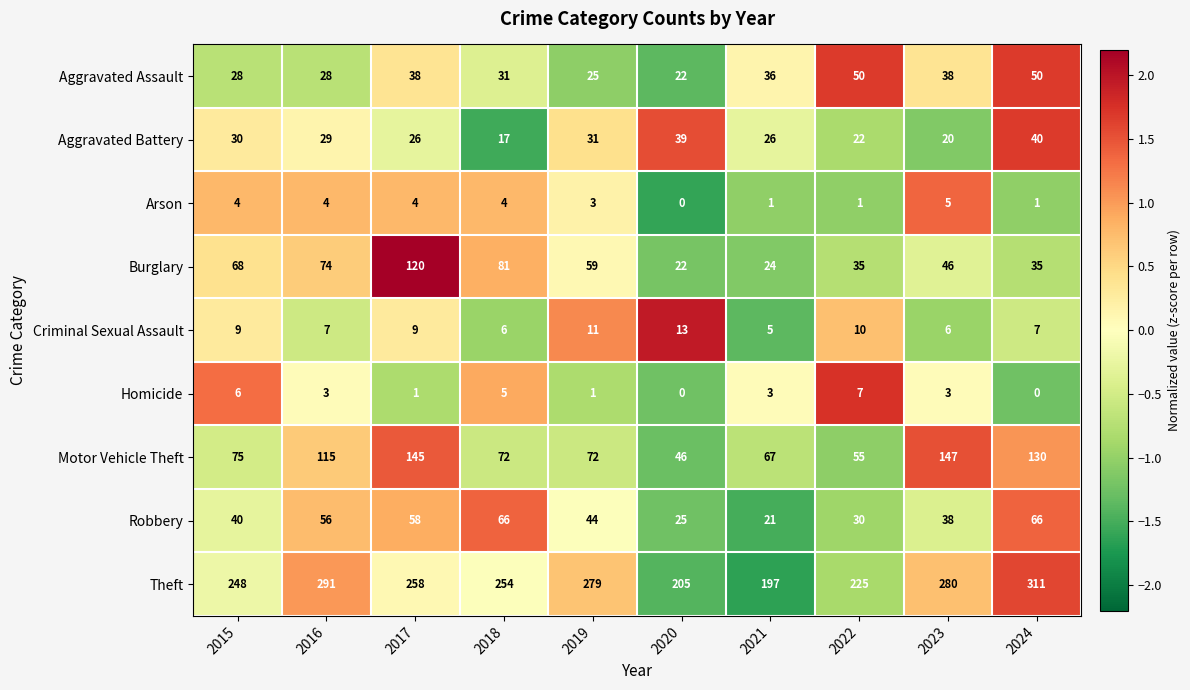

Rank the series at 2019 from highest to lowest value.

Theft, Motor Vehicle Theft, Burglary, Robbery, Aggravated Battery, Aggravated Assault, Criminal Sexual Assault, Arson, Homicide